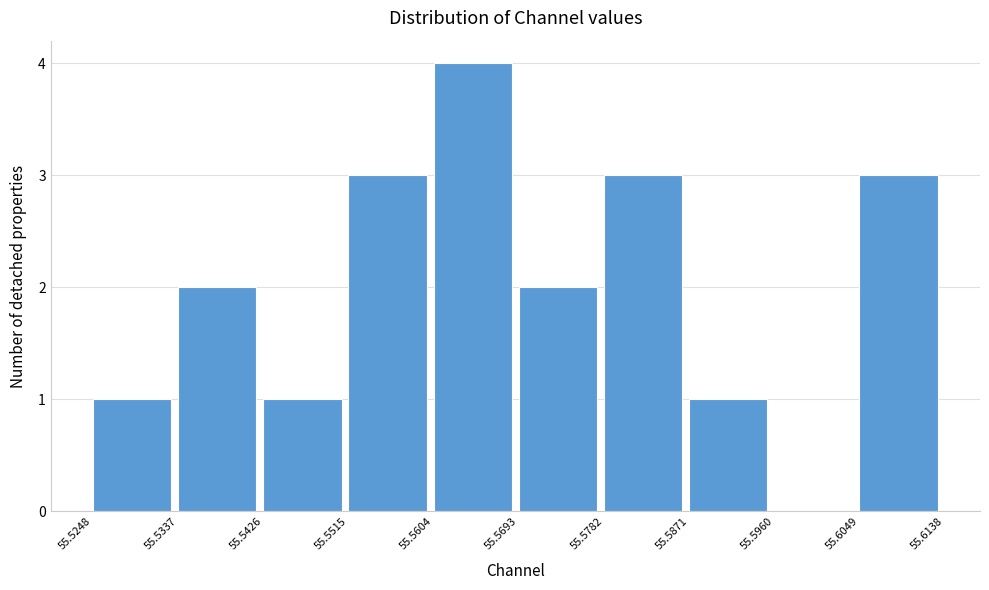

Reading left to right, transcribe this chart: for each bar, give the range it covers on the x-axis and its height. The values are not printed on the chart, so give them approximately, as read against the axis.

55.5248 to 55.5337: 1
55.5337 to 55.5426: 2
55.5426 to 55.5515: 1
55.5515 to 55.5604: 3
55.5604 to 55.5693: 4
55.5693 to 55.5782: 2
55.5782 to 55.5871: 3
55.5871 to 55.5960: 1
55.5960 to 55.6049: 0
55.6049 to 55.6138: 3